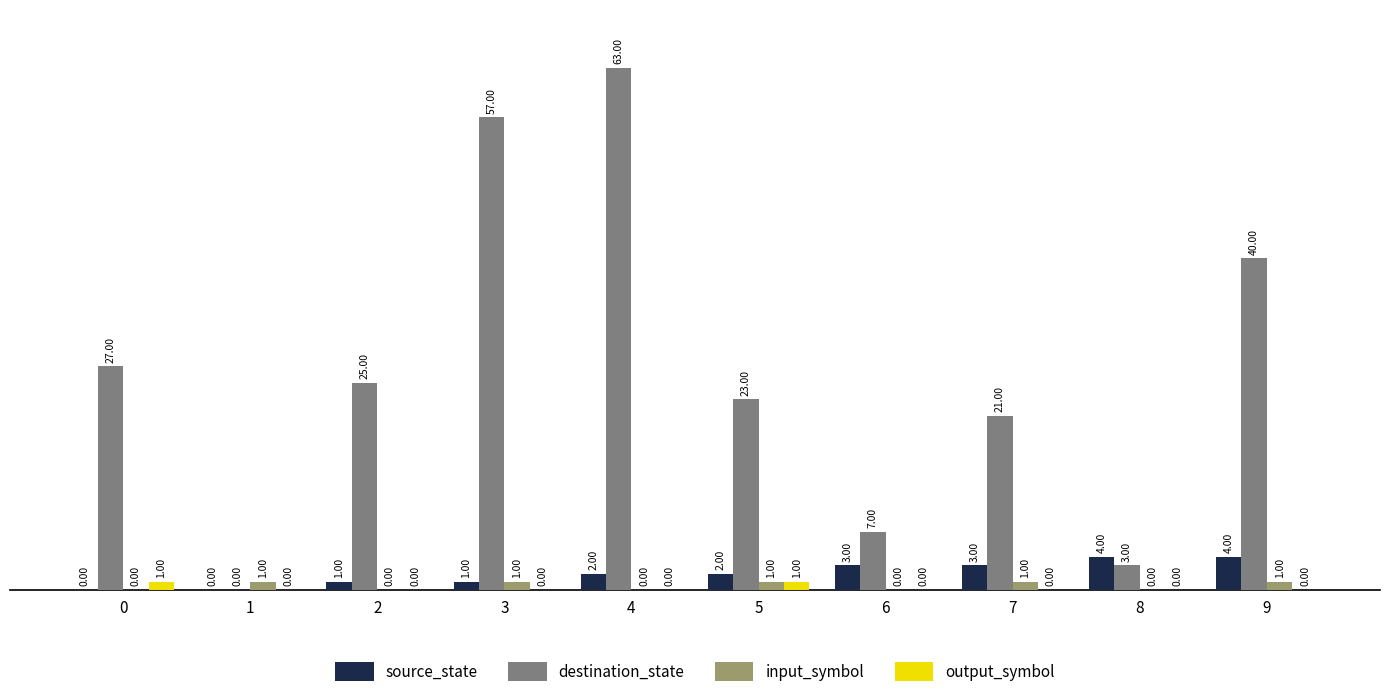

At which category is the sum across all series the highest?

4